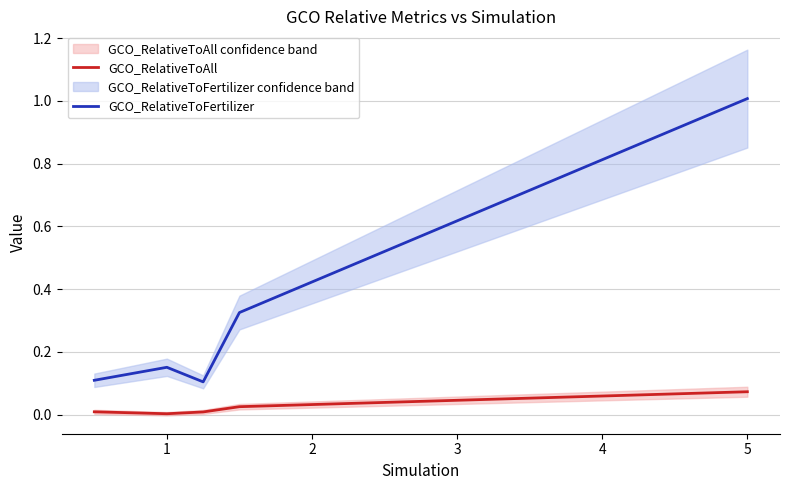

Which category has the highest value in the GCO_RelativeToAll series?

5